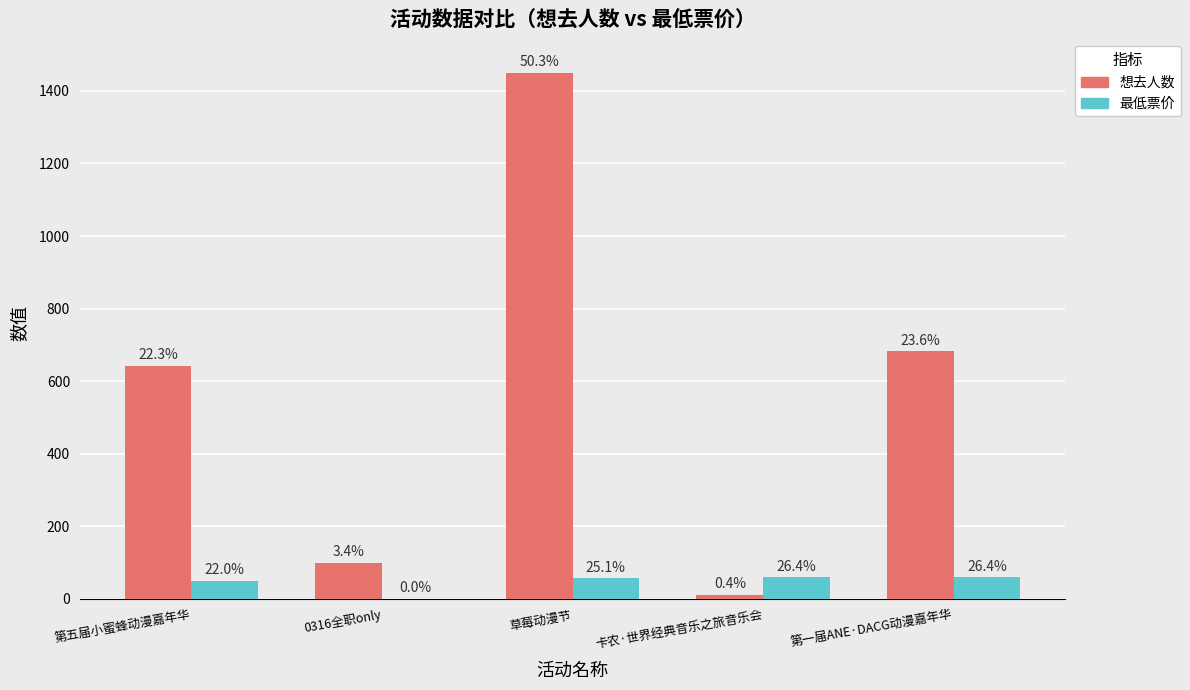

At which label does 想去人数 first exceed 643?

草莓动漫节